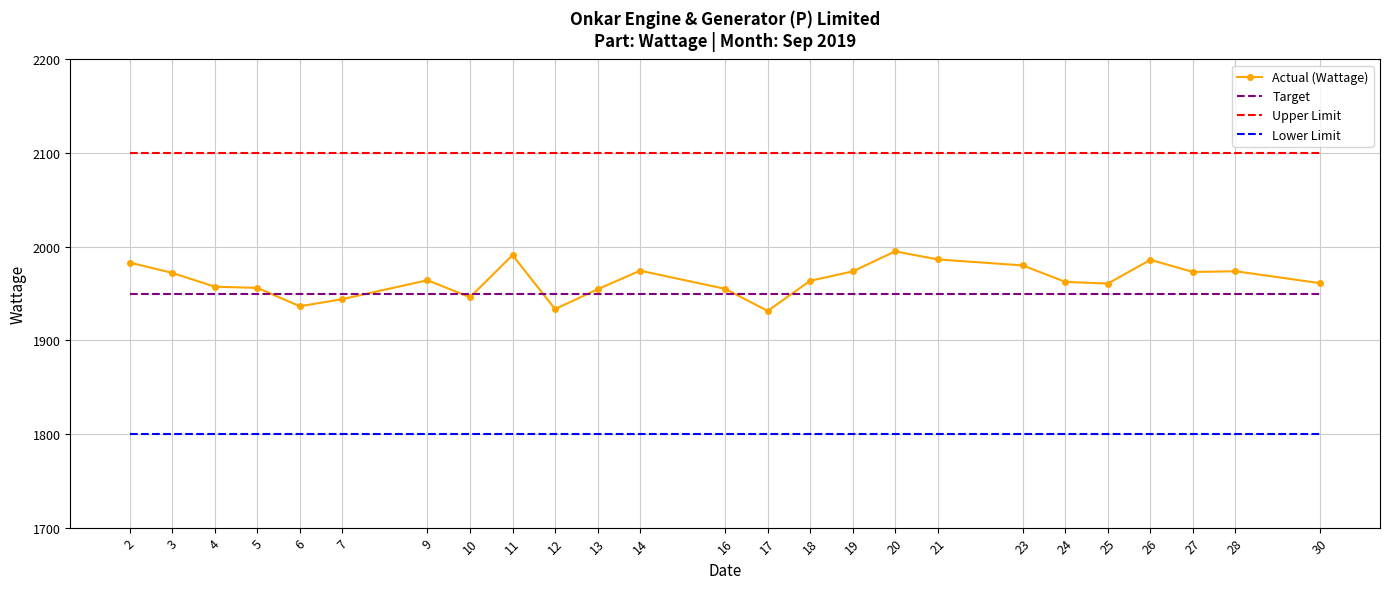

True or false: Upper Limit and Target cross at least once.

False